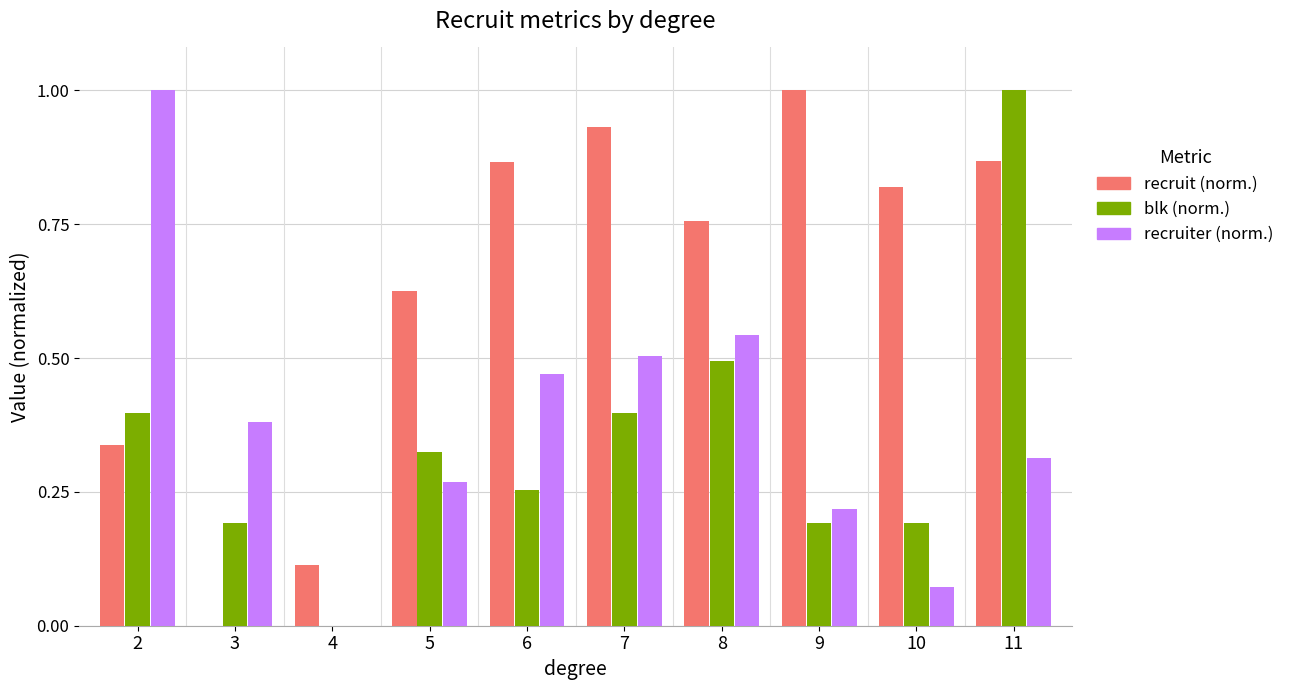

What is the maximum value shown in the chart?

1.0